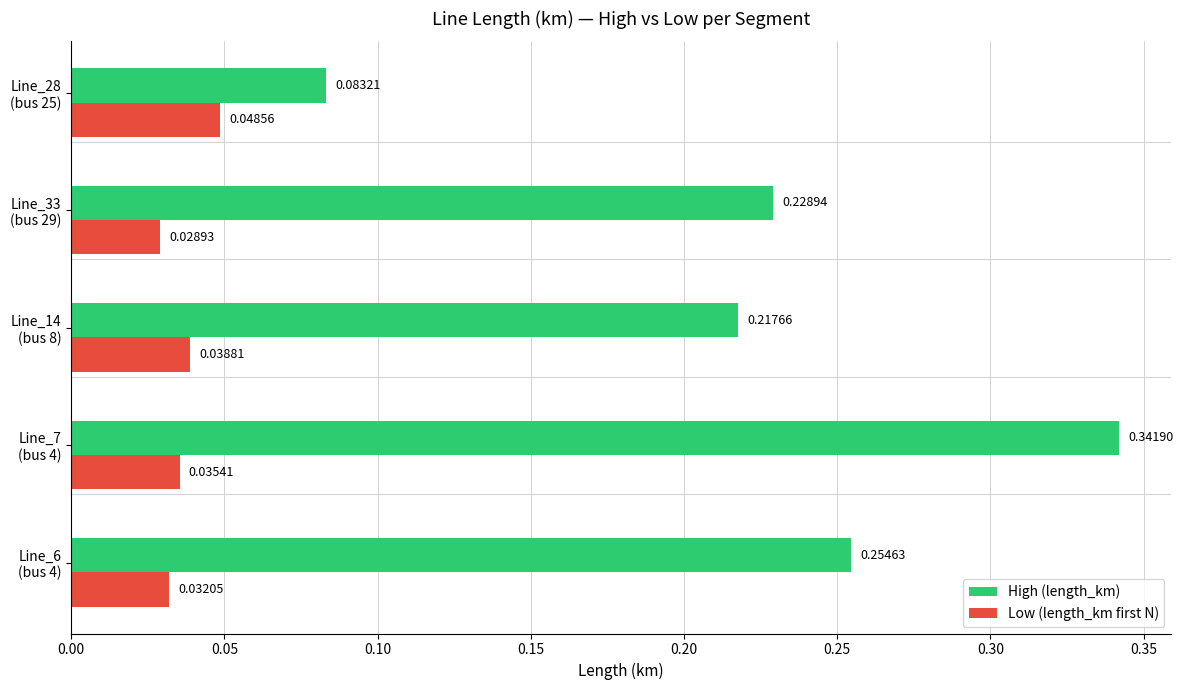

List the series in order of their peak value, lowest first.

Low (length_km first N), High (length_km)